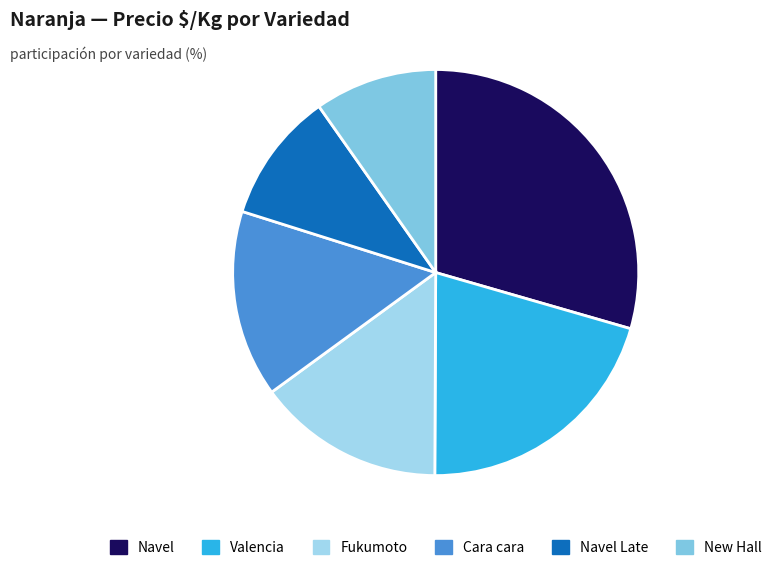

Is there any slice that represents more than half of the pie?

No